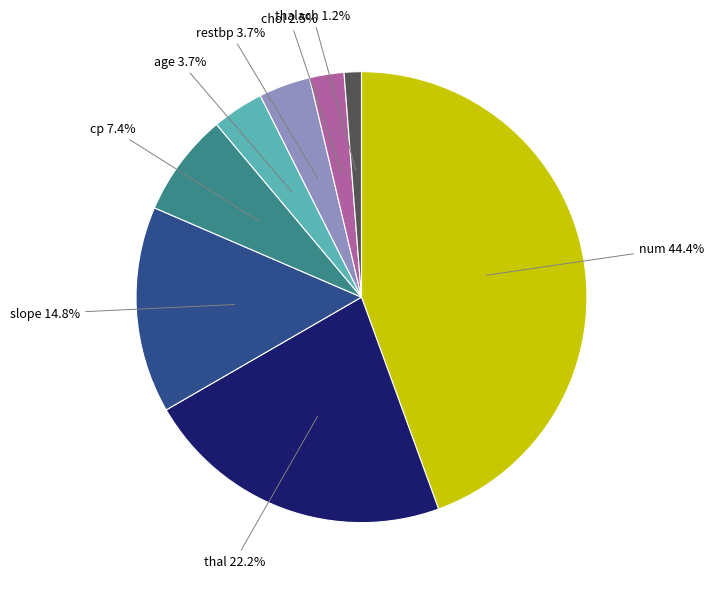

Is there any slice that represents more than half of the pie?

No